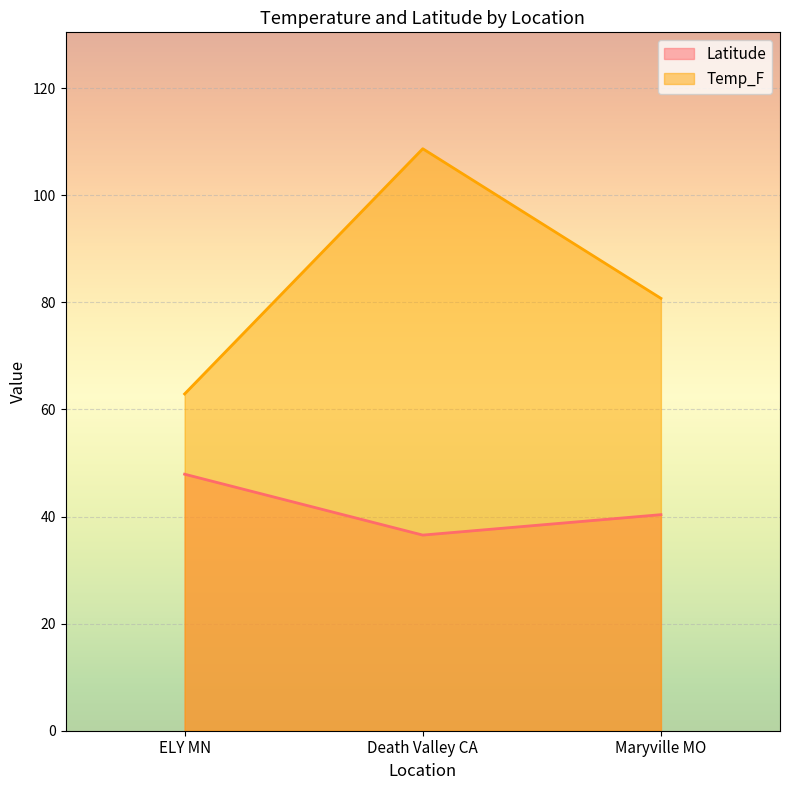

True or false: Temp_F has a value of 97.8 at ELY MN.

False